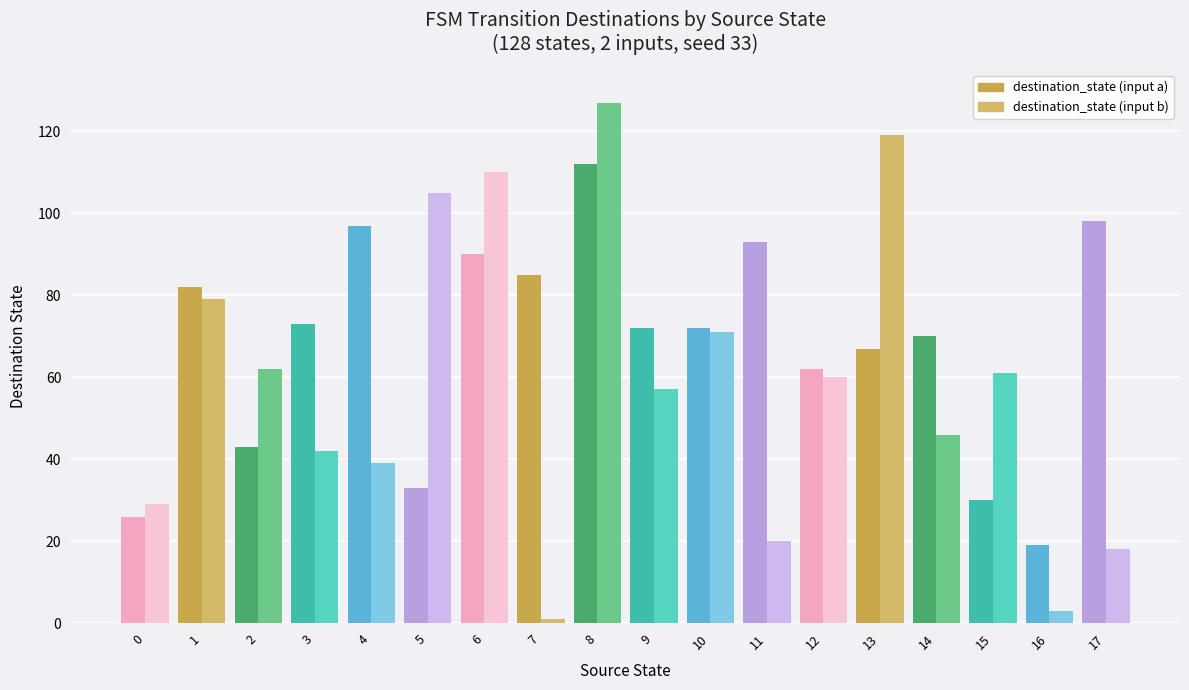

Does the chart contain any negative values?

No